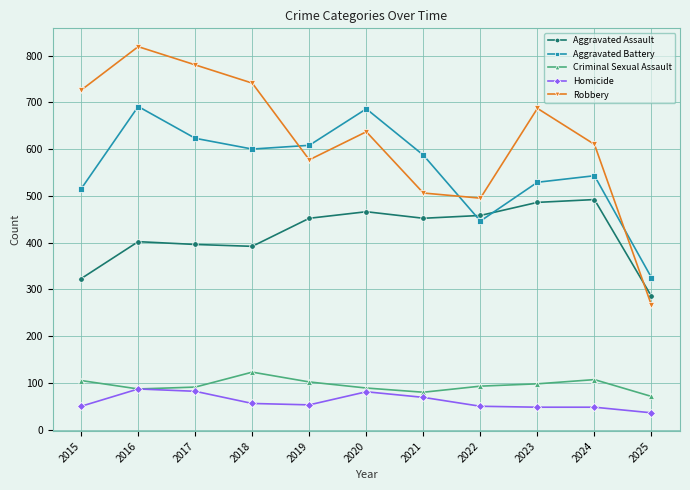

True or false: Robbery and Aggravated Assault cross at least once.

True